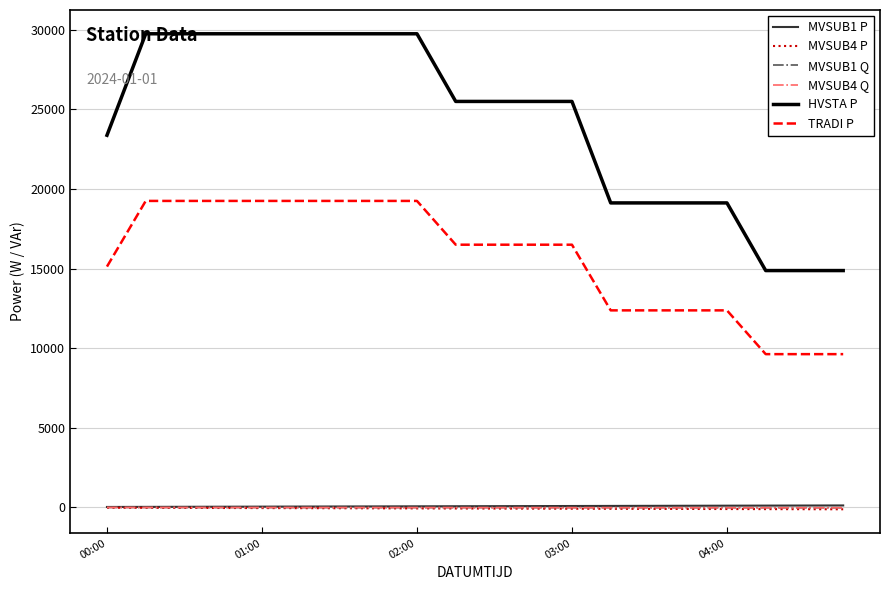

Is this an area chart (filled region under the line)?

No